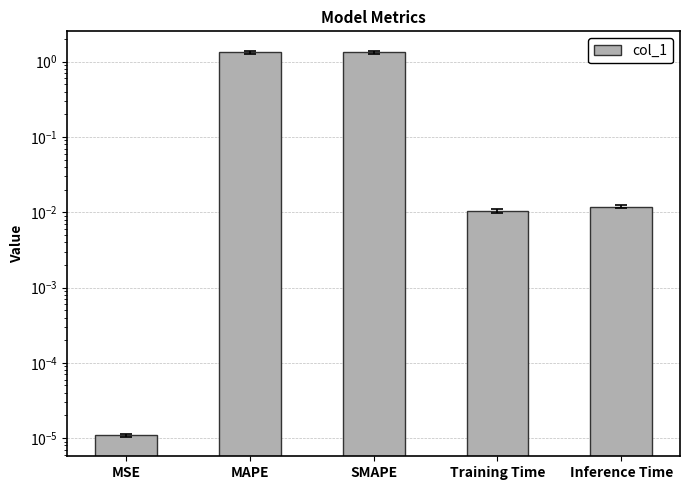

The value at SMAPE is 1.3. True or false?

True